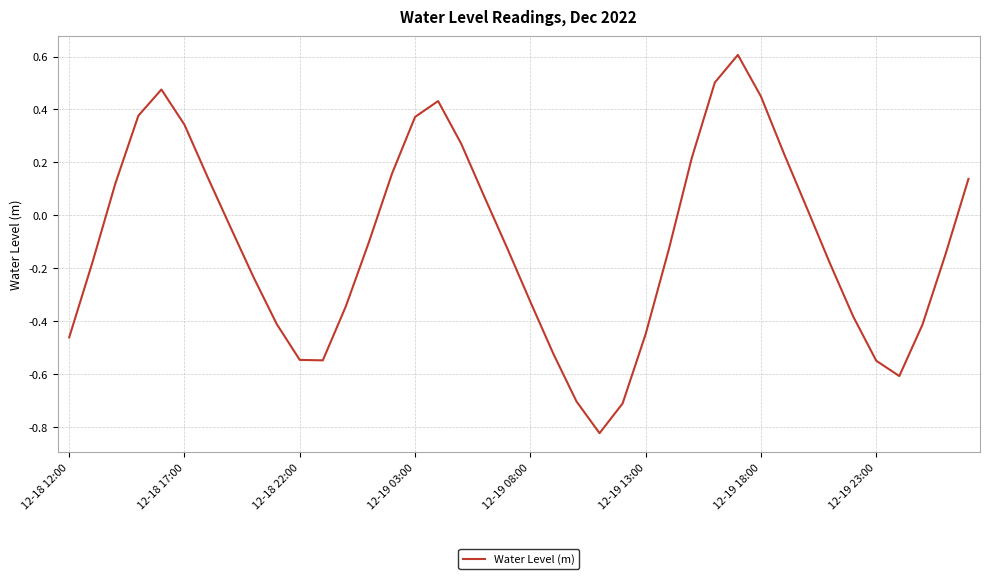

What is the greatest value displayed?

0.6